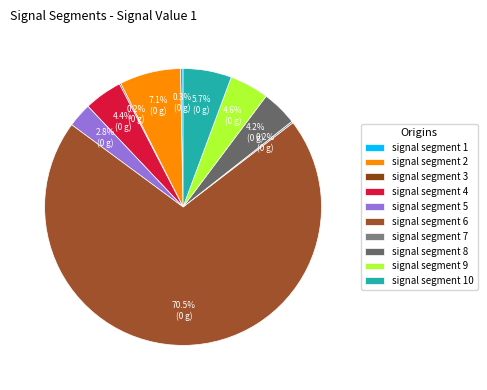

How many slices are in this pie chart?

10